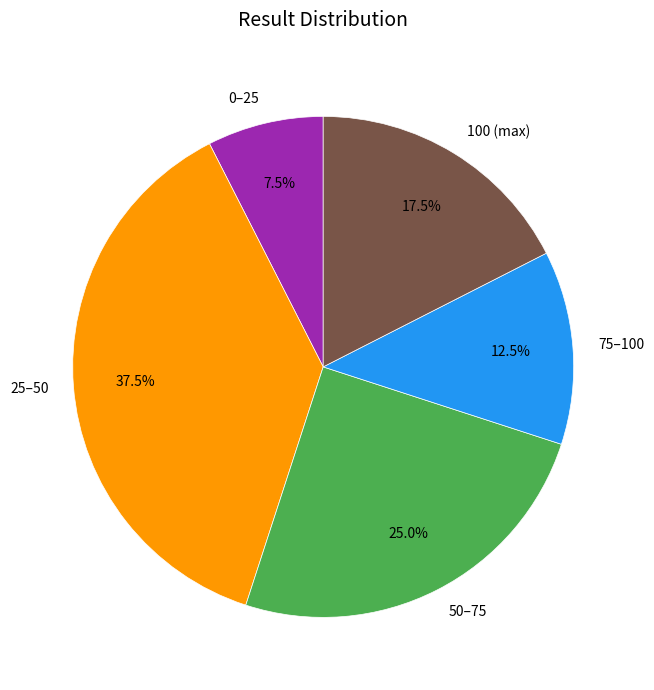

What is the largest slice in the pie chart?

25–50